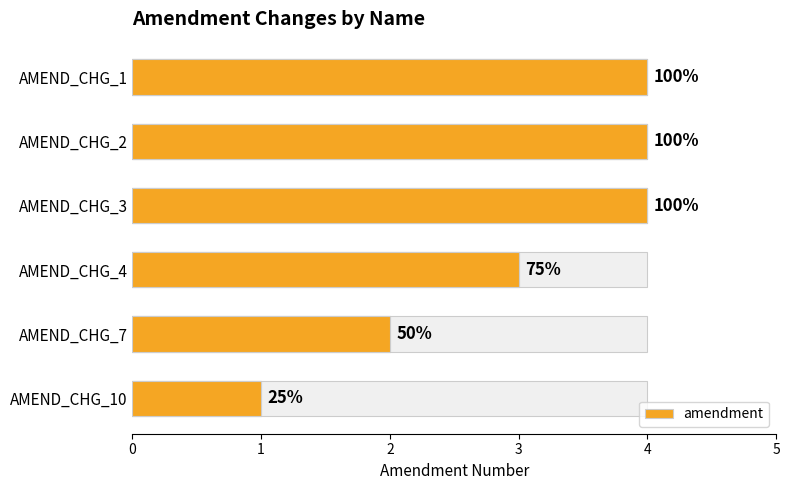

Count the values in the range 2 to 4.

5